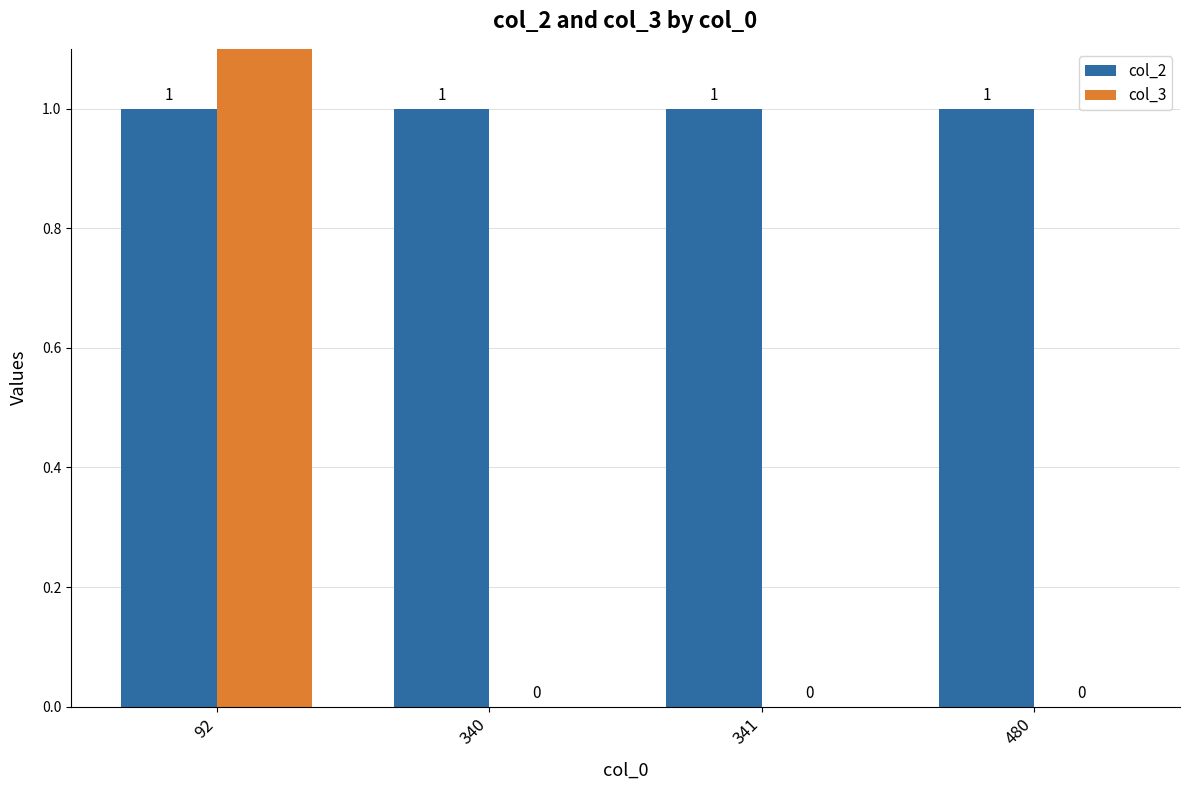

What are all the series names shown in the legend?

col_2, col_3